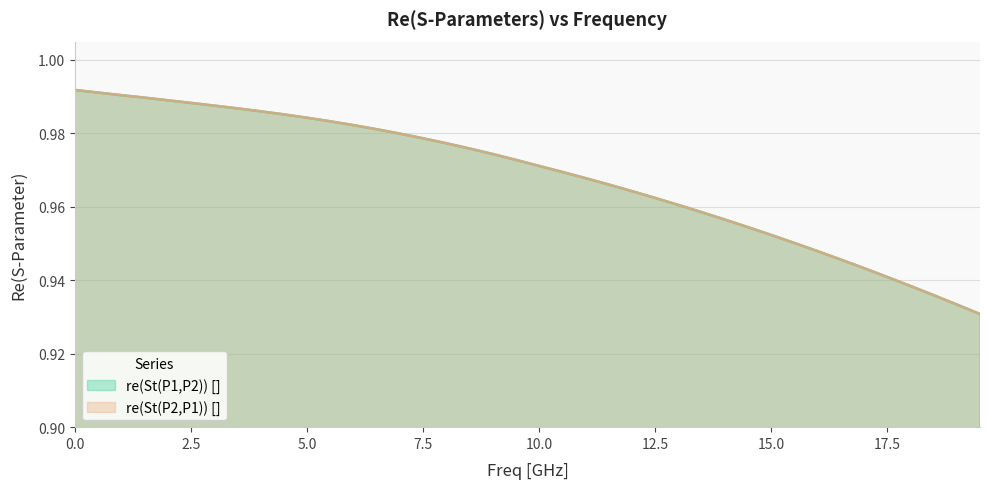

True or false: re(St(P2,P1)) [] has a value of 1.3 at 11.

False